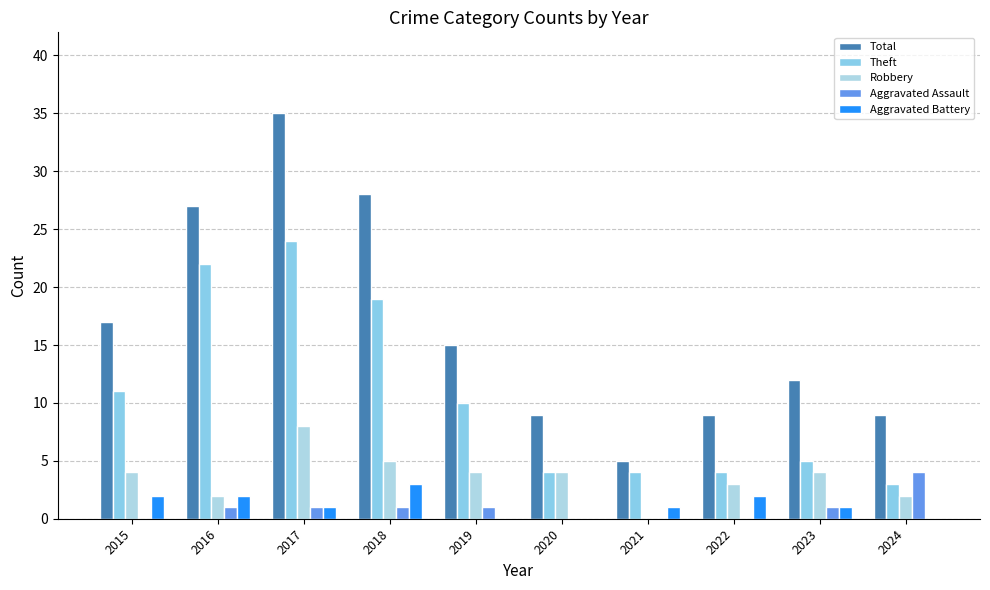

How many distinct data groups are displayed?

5